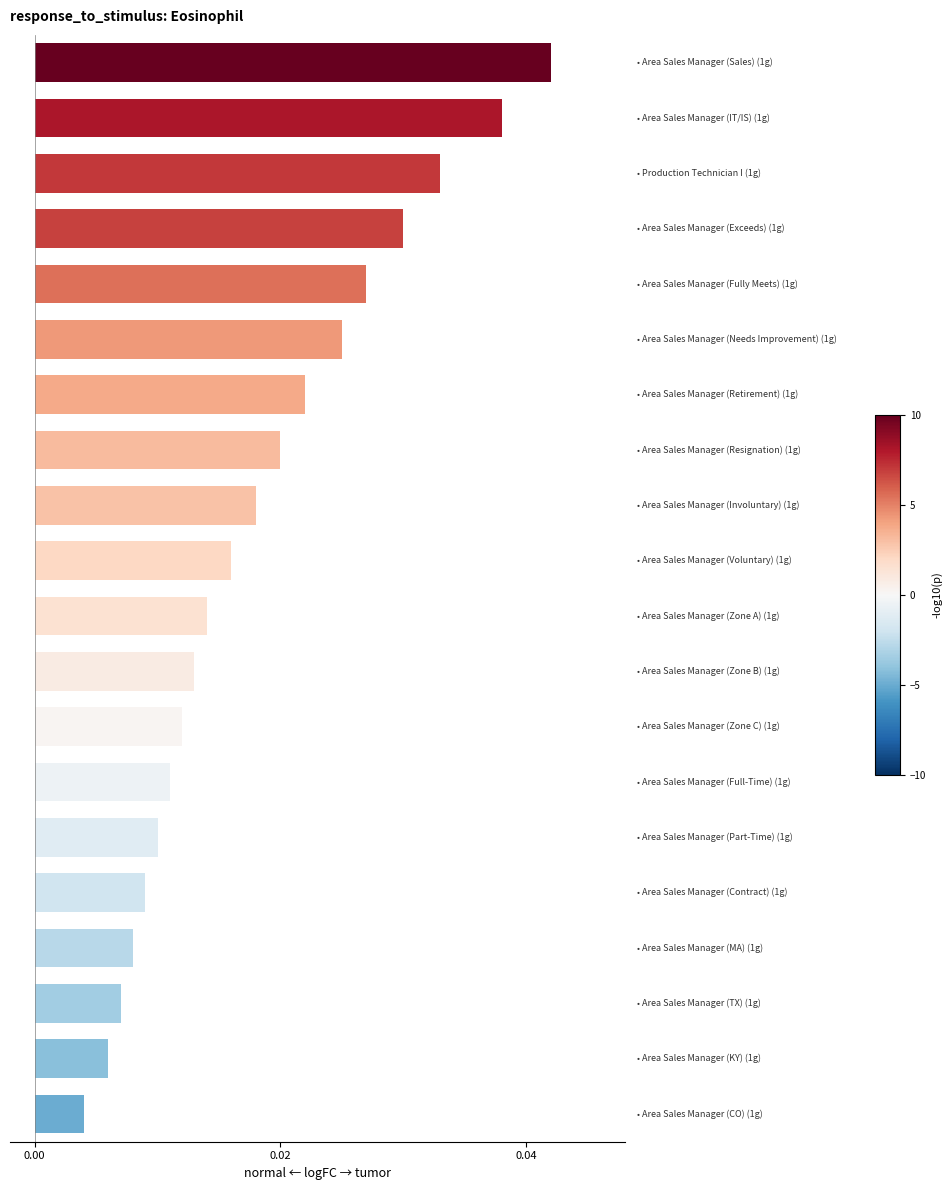

How many values are between 0 and 1?

20